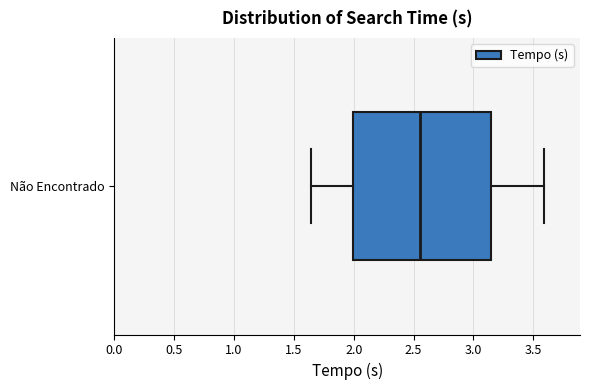

Read this box plot against the x-axis: the position of the median line, the range covered by the box, and the ends of both whiskers. The values are not printed on the chart, so give them approximately, as read against the axis.

median 2.55, box 2.00 to 3.15, whiskers 1.65 to 3.60